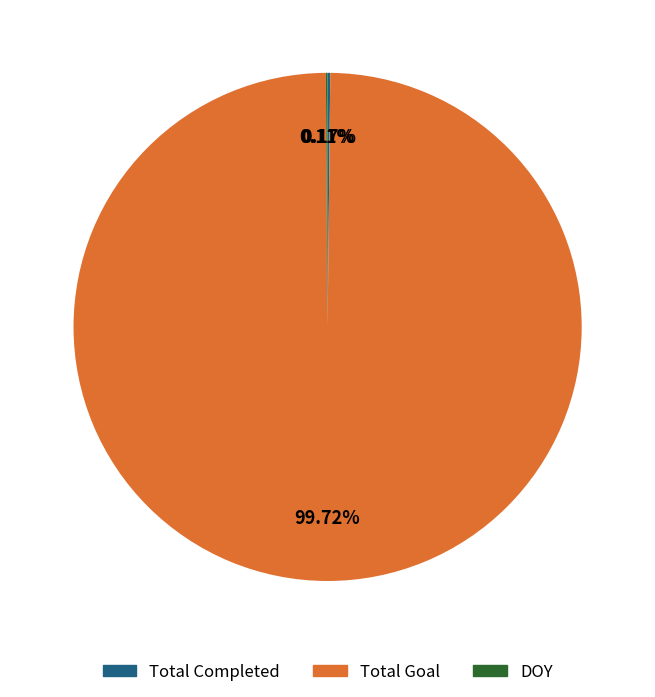

What is the largest slice in the pie chart?

Total Goal